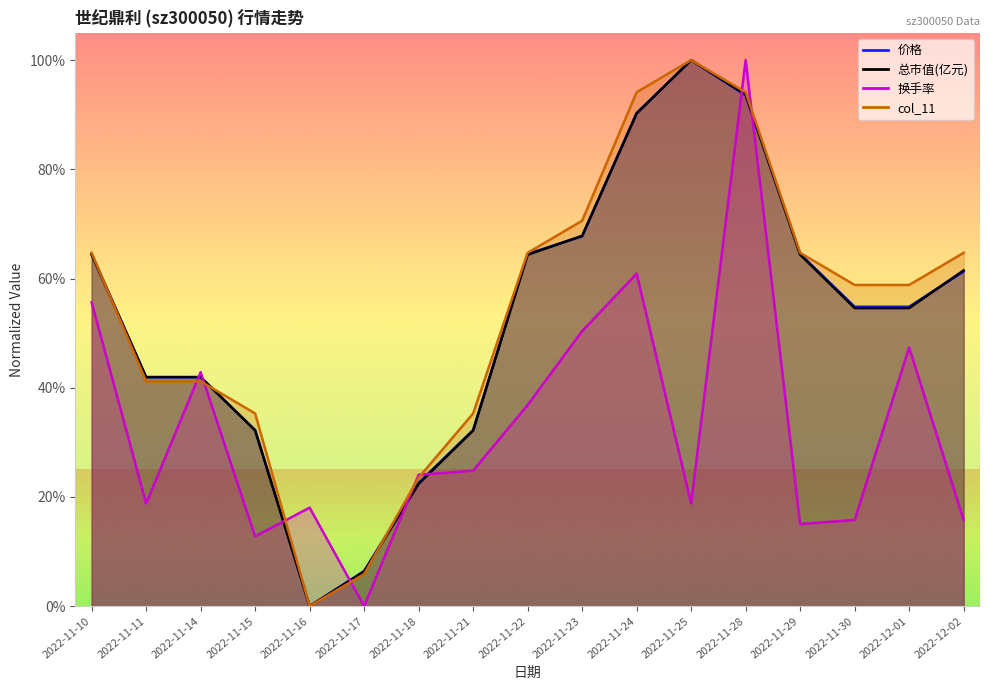

What is the spread (max minus min) of values at 2022-11-14?

1.7